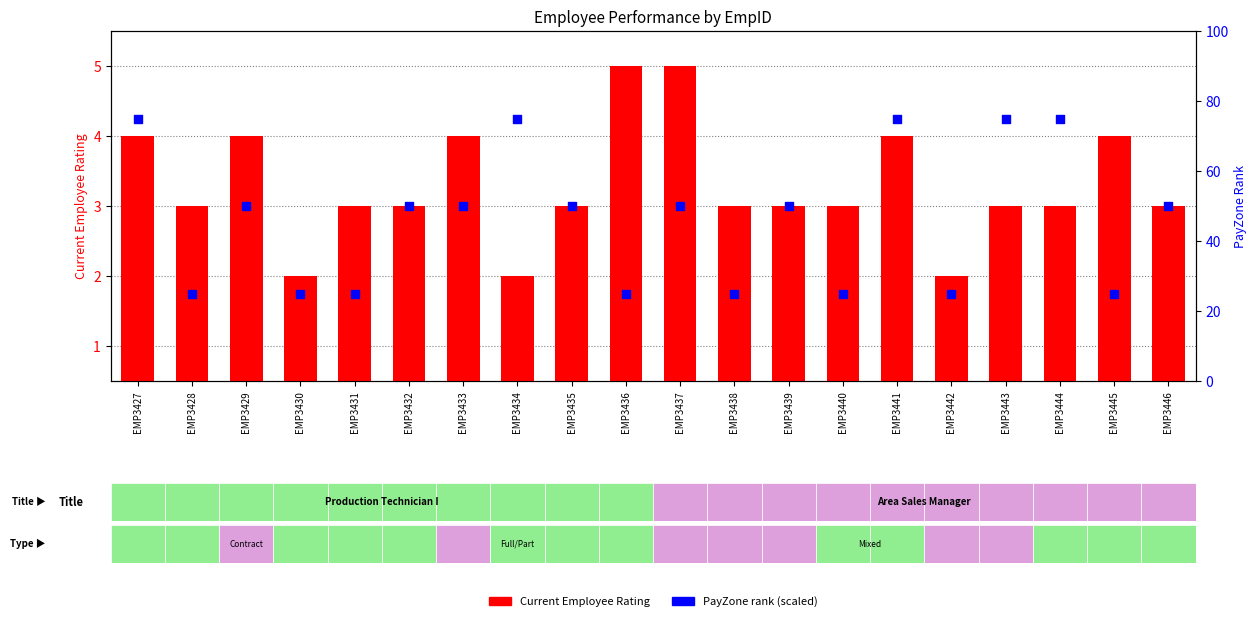

At which category is the sum across all series the highest?

EMP3427